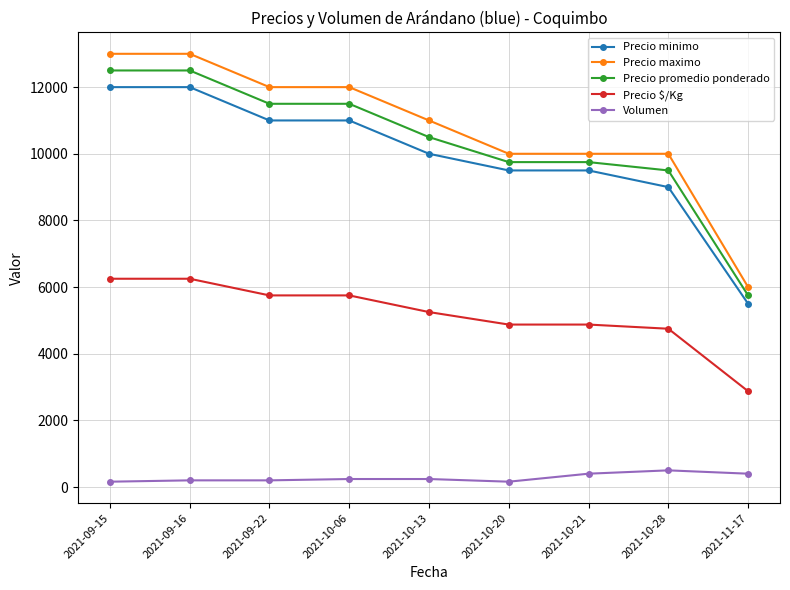

At which label does Precio $/Kg reach its minimum?

2021-11-17